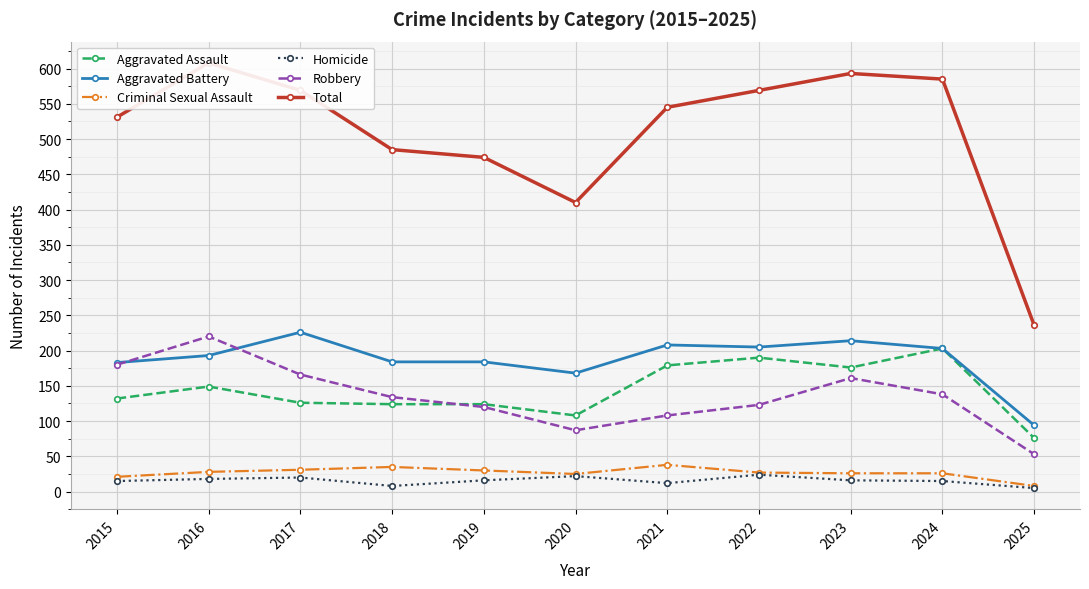

Is it true that Aggravated Battery equals 226 at 2017?

True